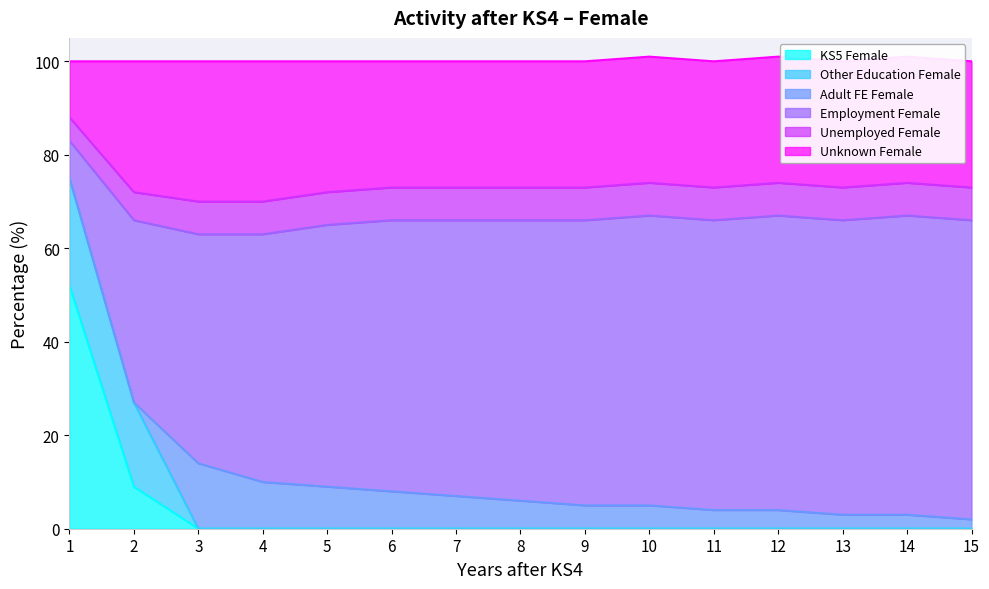

Where is KS5_Female nearest to the value 26?

2